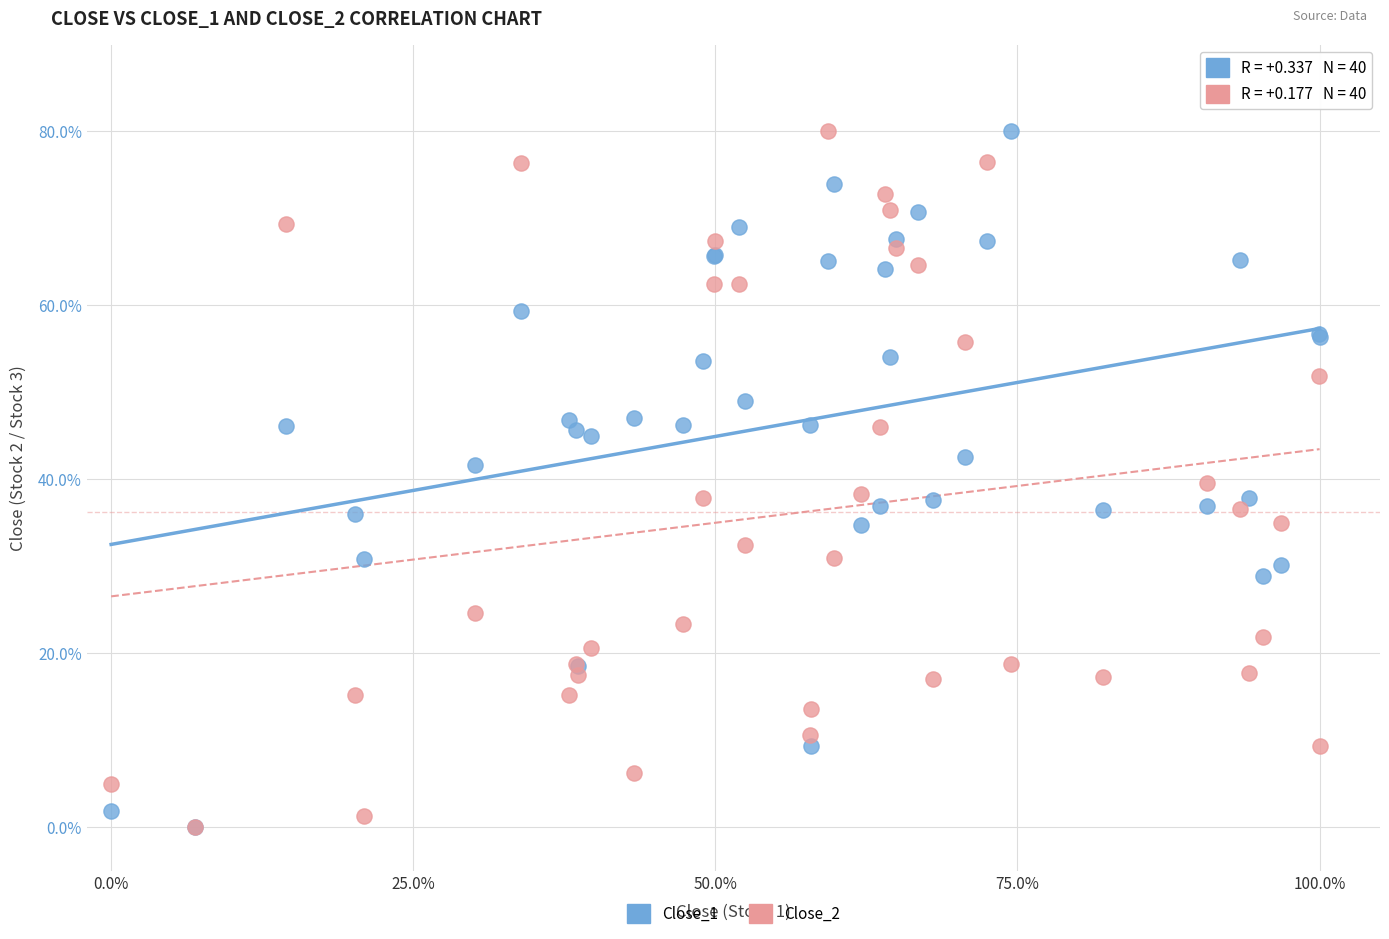

What are all the series names shown in the legend?

Close_1, Close_2